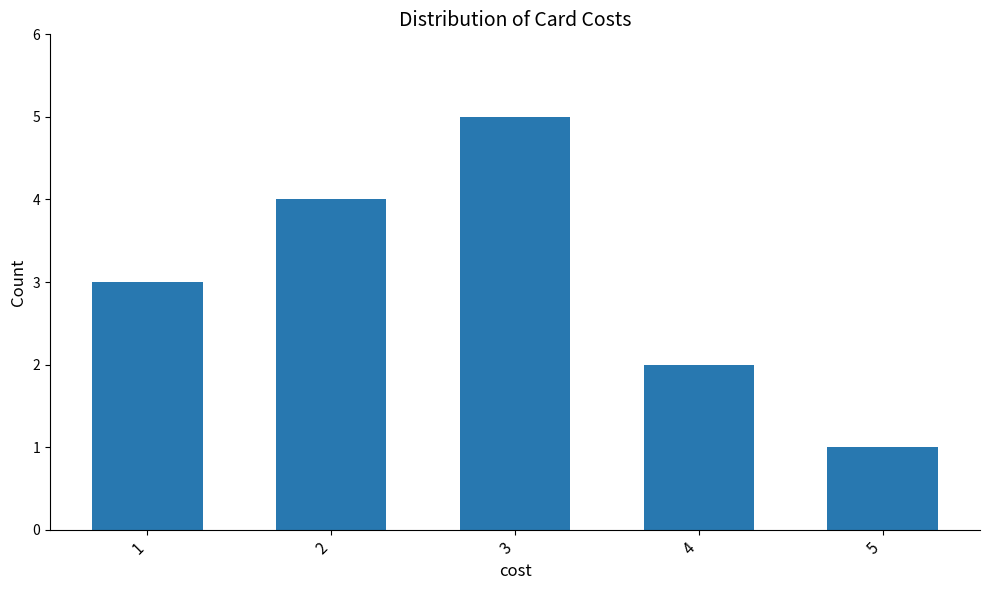

At which label is the value closest to 3?

1